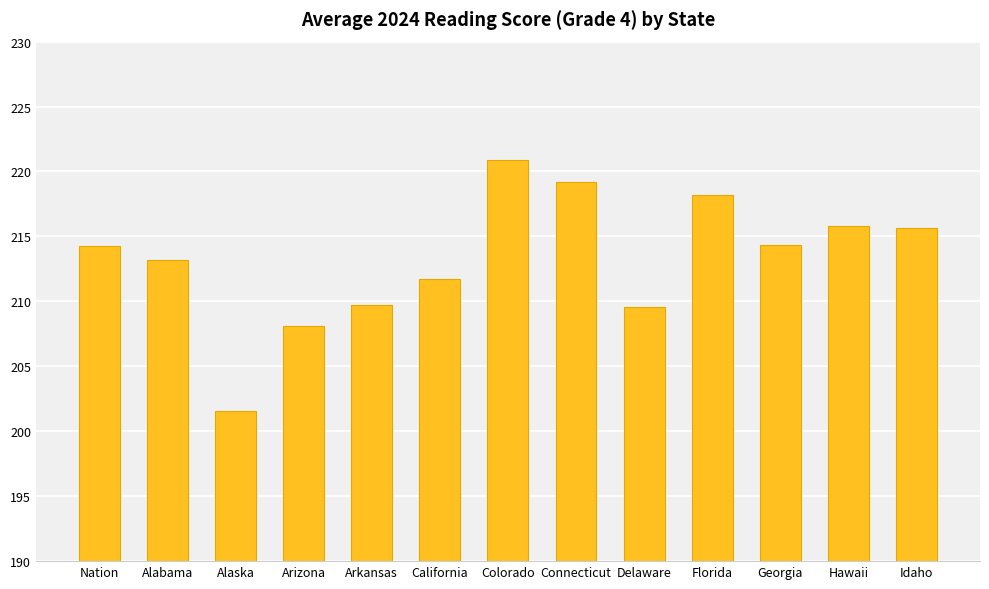

Count the number of values greater than 214.

7